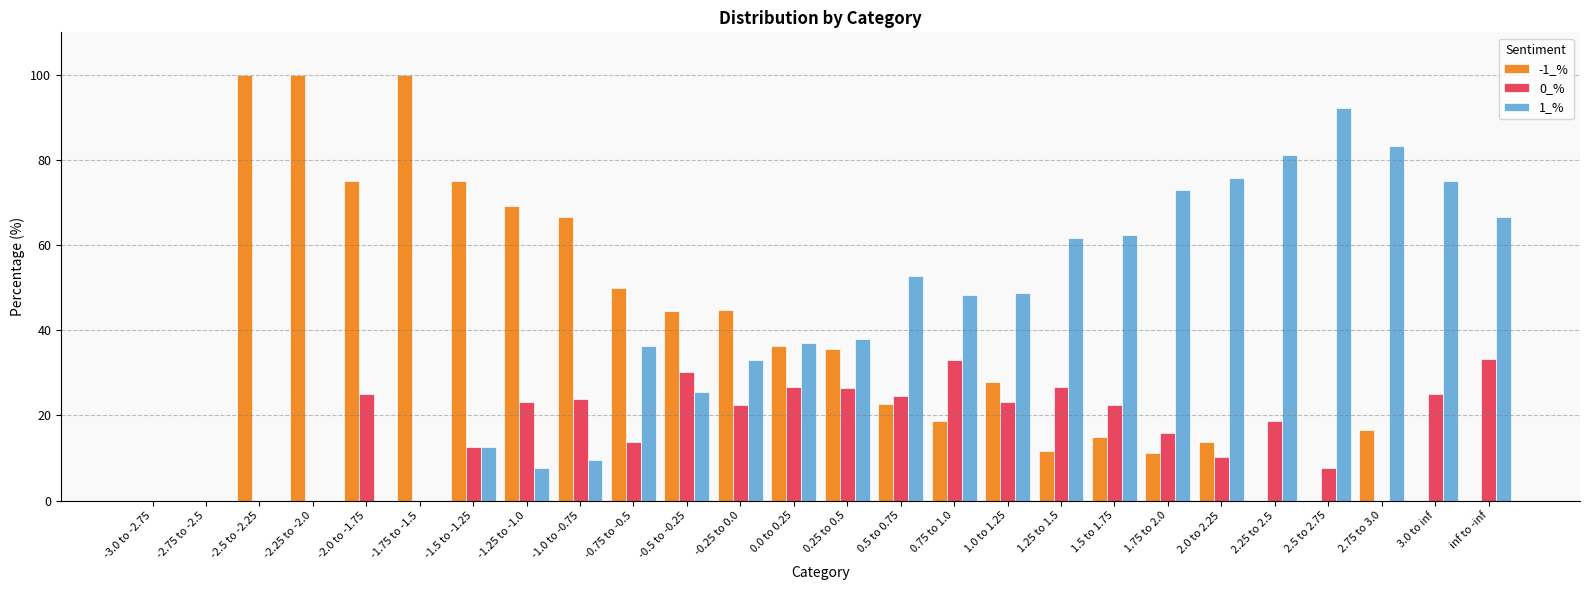

What is the sum of the 0_% values at -1.25 to -1.0 and 3.0 to inf?

48.1